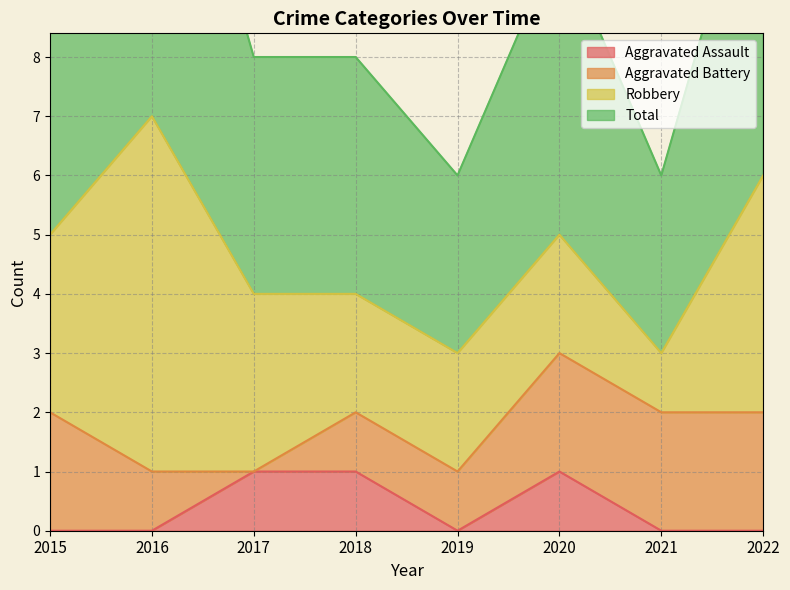

Which category has the lowest value in the Total series?

2019